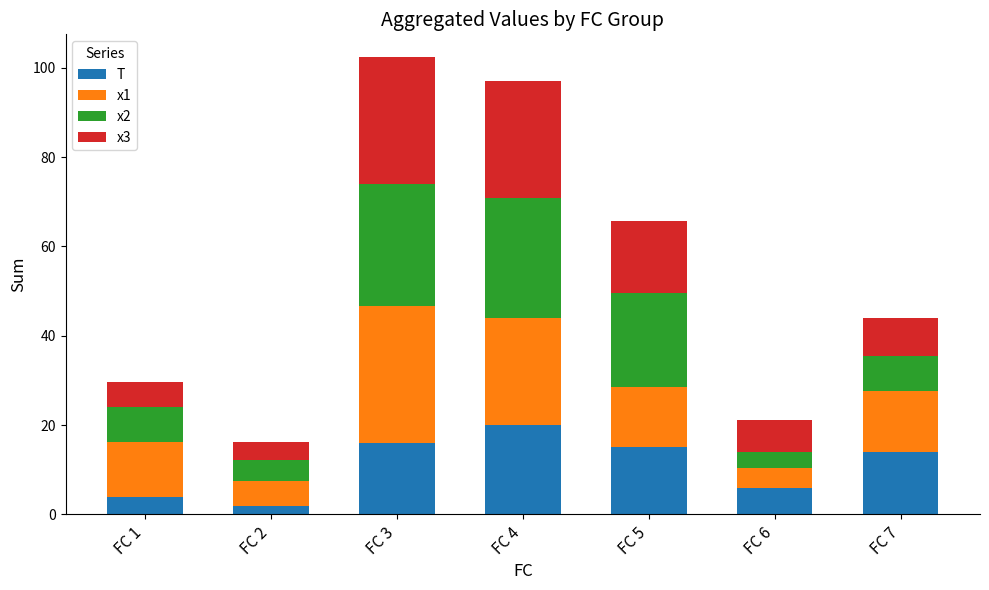

Is it true that T equals 15.0 at FC 5?

True